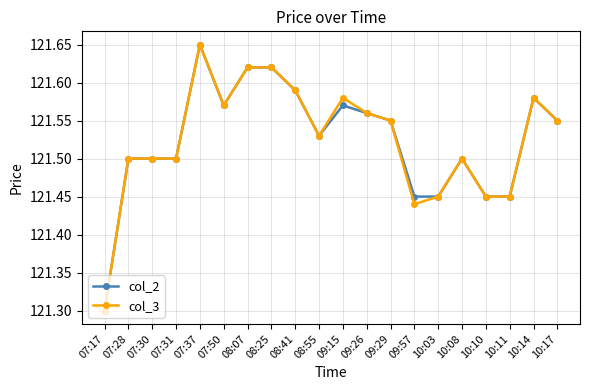

How many lines are shown in the chart?

2